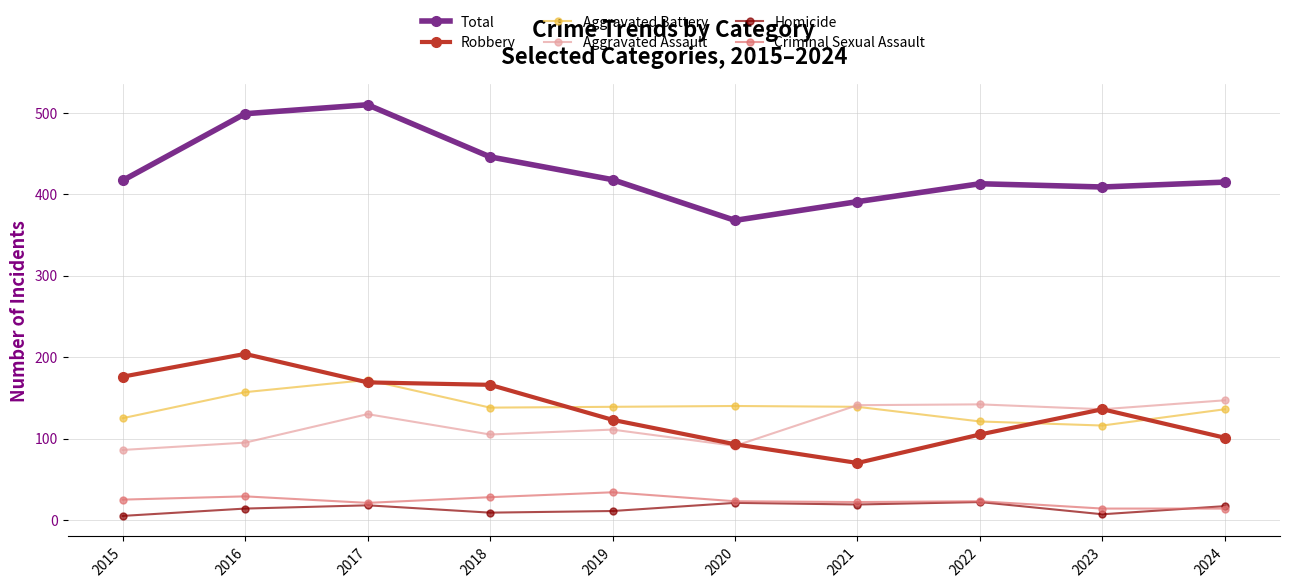

Which series ends up on top after the final intersection of Aggravated Assault and Robbery?

Aggravated Assault